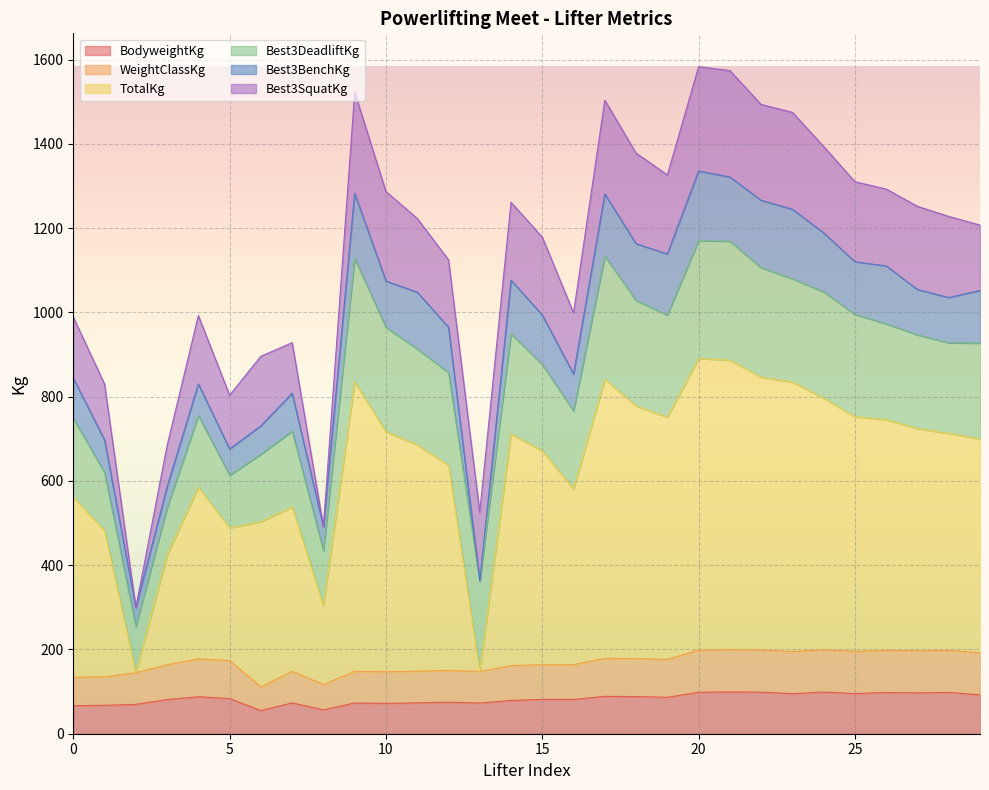

Which series has the largest total across all categories?

TotalKg